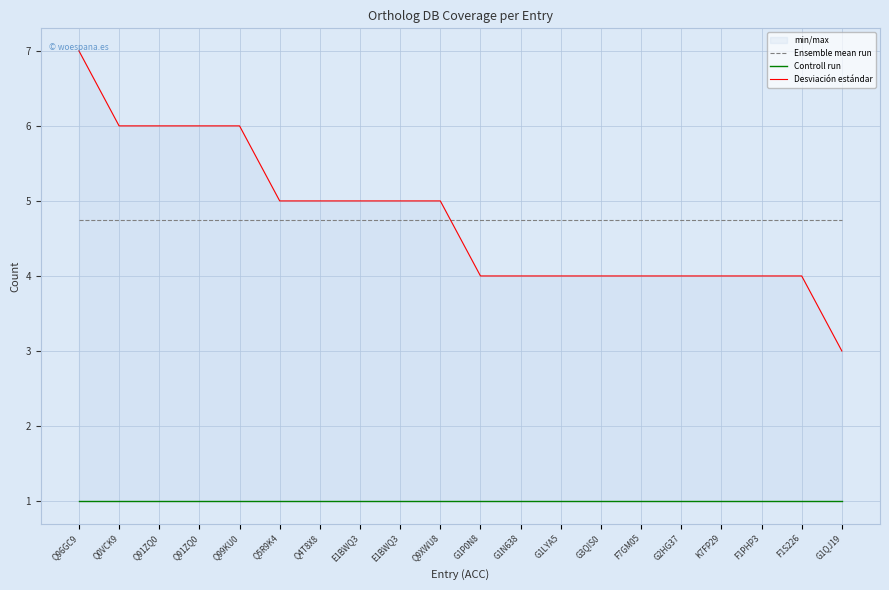

Between G1N638 and Q91ZQ0, which is larger?

G1N638